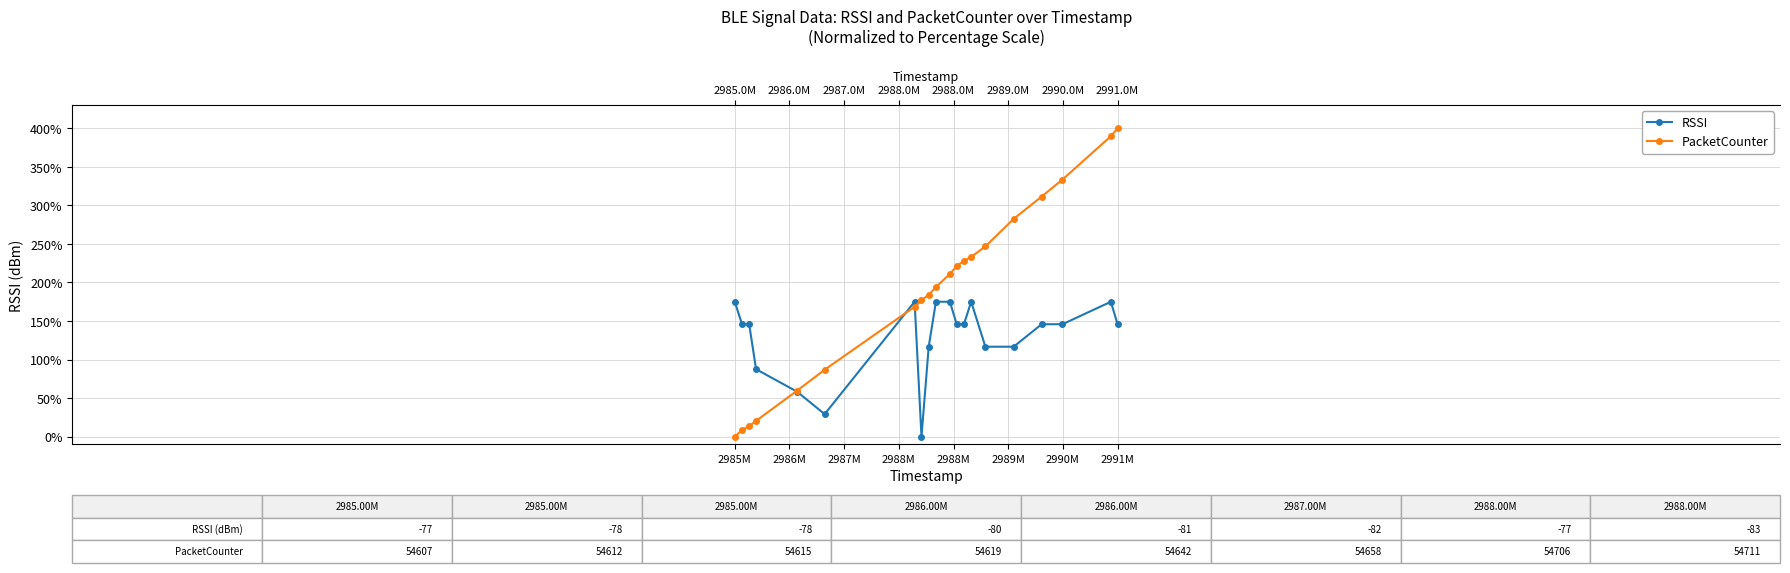

Which category has the highest value in the RSSI series?

2985M